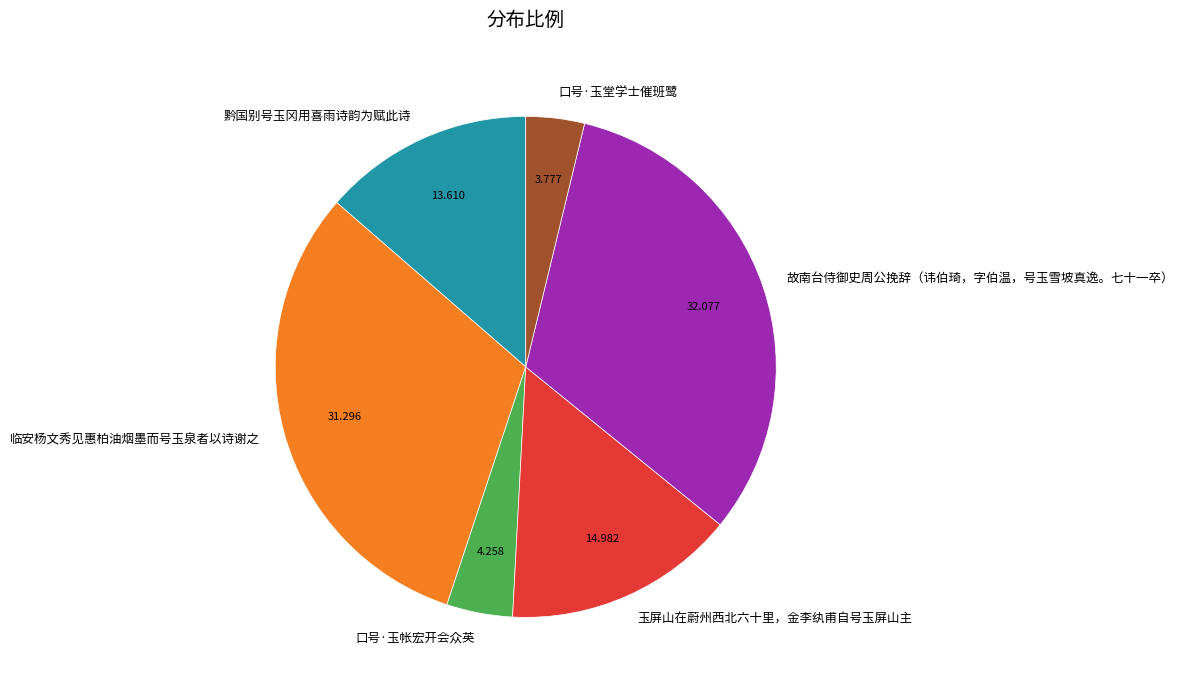

What is the largest slice in the pie chart?

故南台侍御史周公挽辞（讳伯琦，字伯温，号玉雪坡真逸。七十一卒）